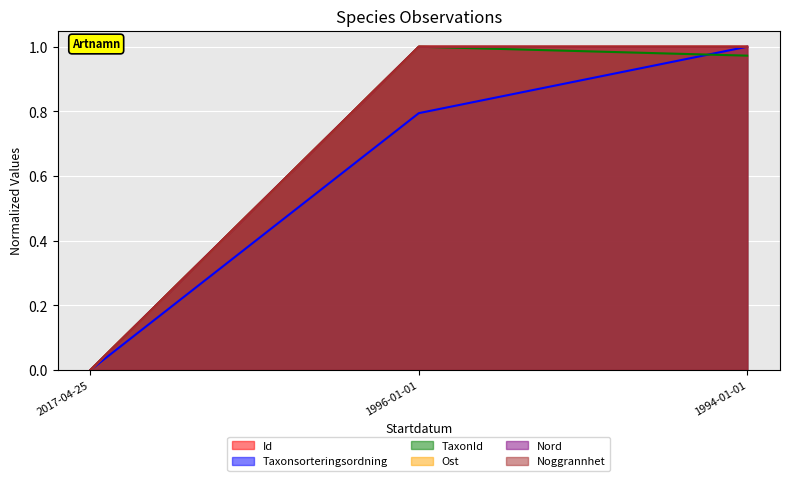

Count the number of categories in the chart.

3